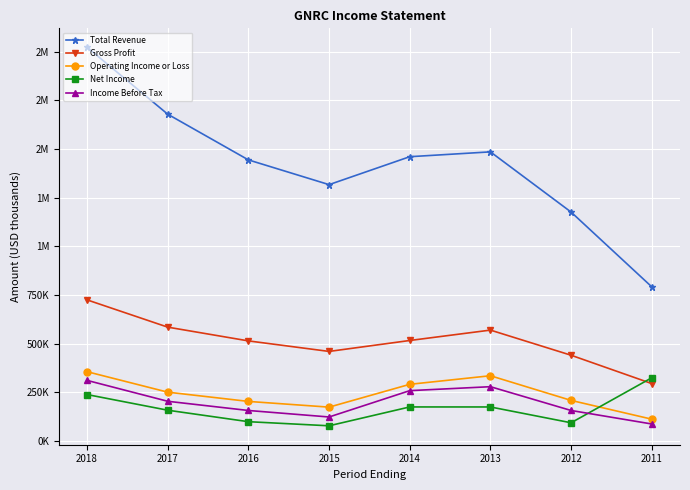

Is this an area chart (filled region under the line)?

No